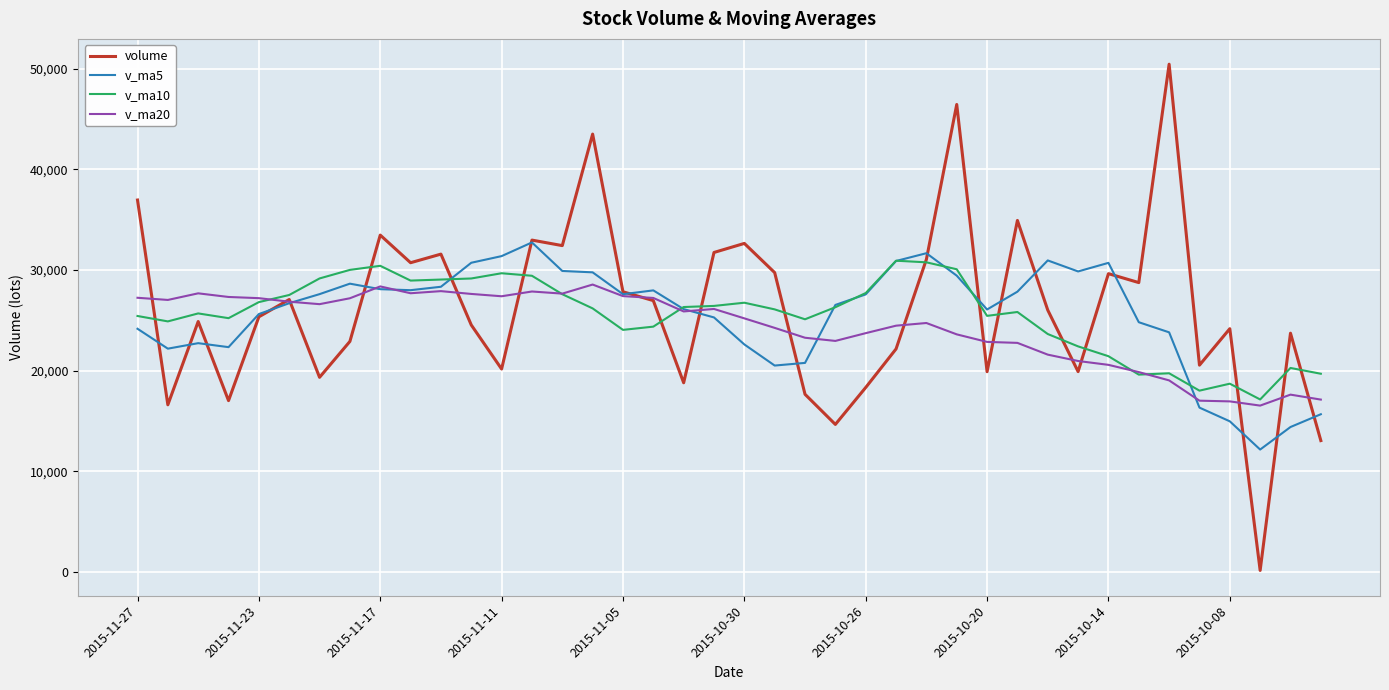

In volume, how many points are lower than both neighbors (excluding endpoints)?

13